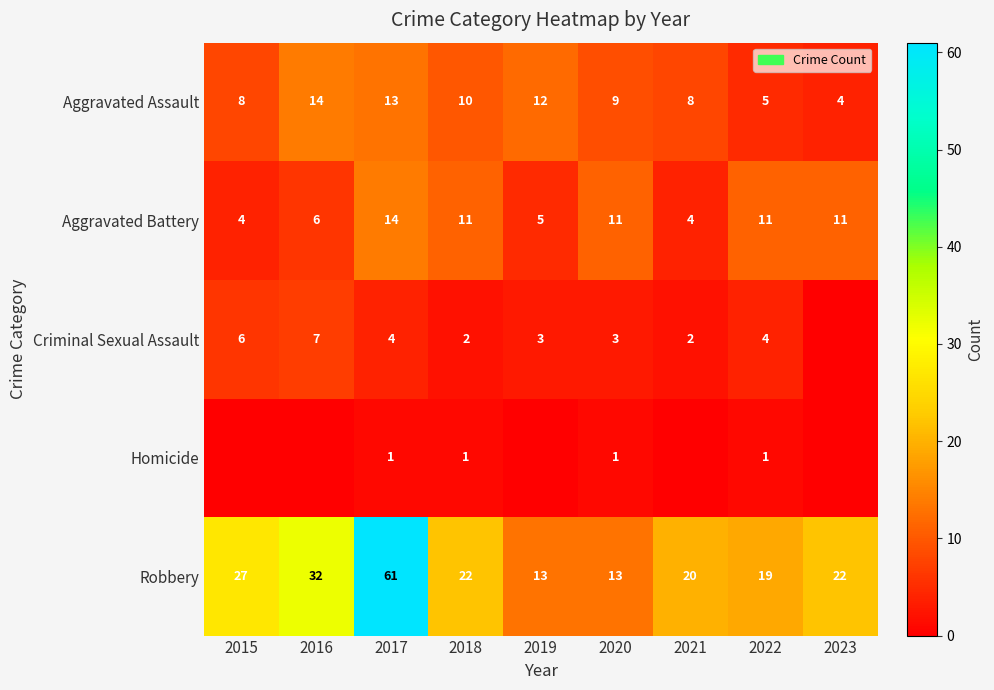

What is the sum of all Aggravated Assault values?

83